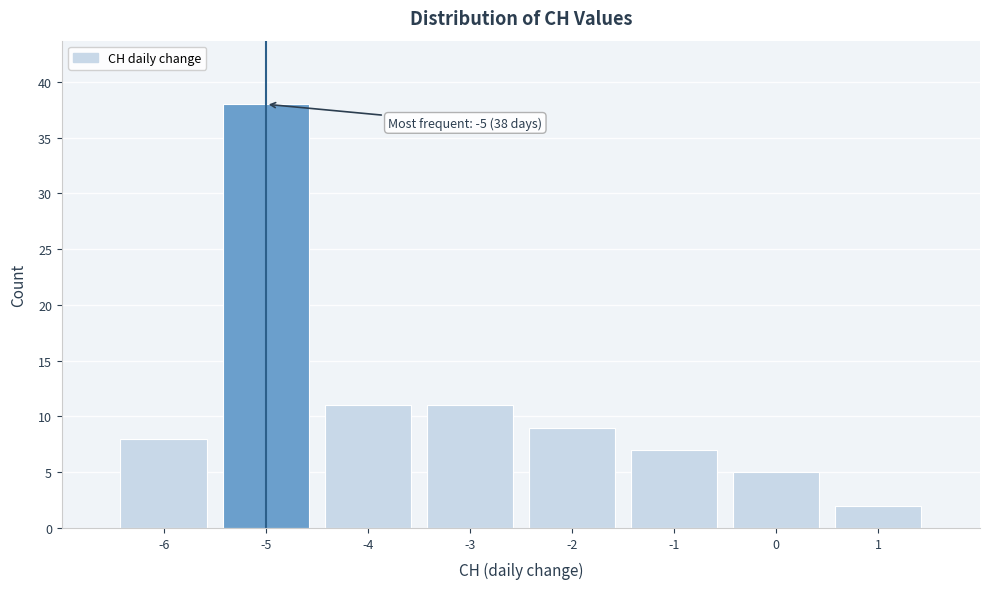

Over which range of the x-axis is the bar tallest?

-5.5 to -4.5